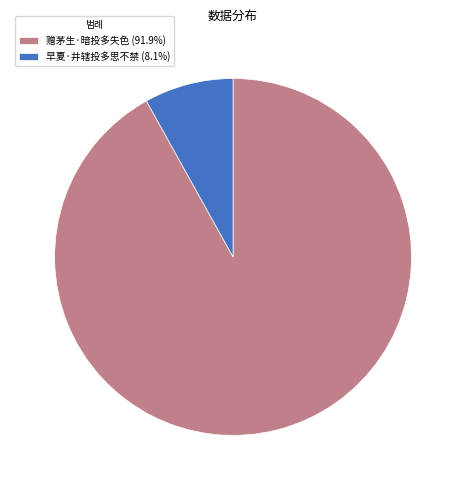

Which has a higher value, 早夏·井辖投多思不禁 or 赠茅生·暗投多失色?

赠茅生·暗投多失色